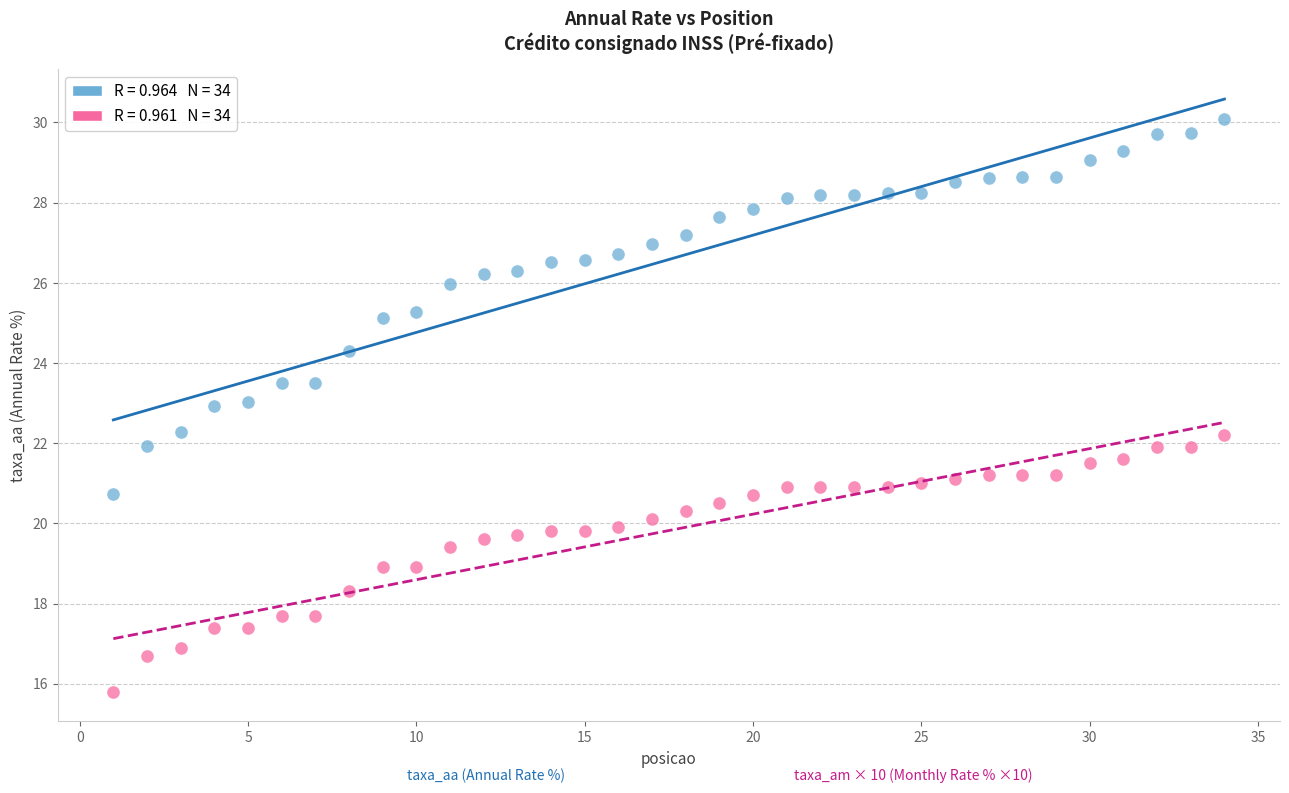

Across all data points, what is the range of X values (max minus min)?

33.0